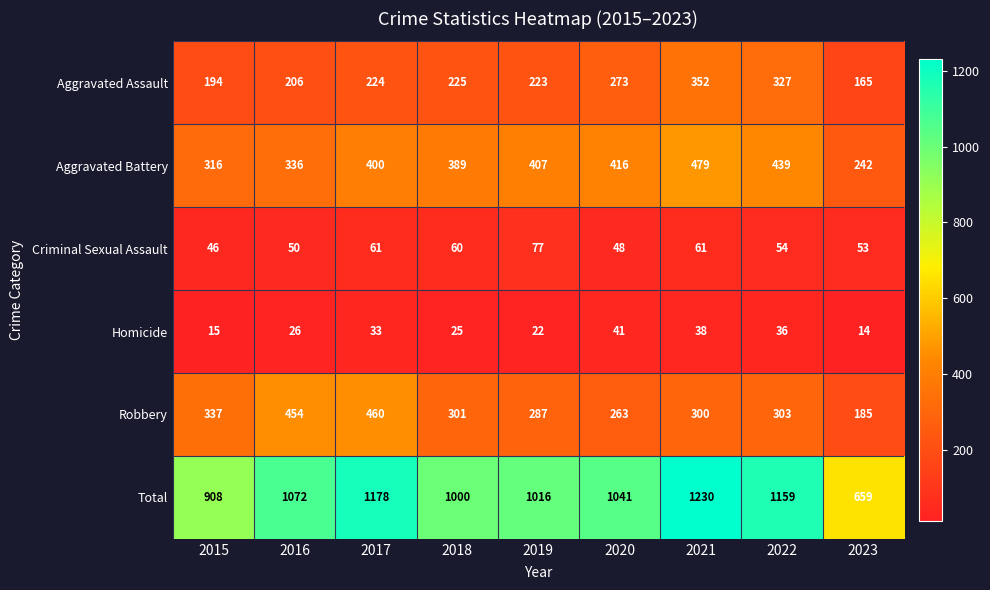

What is the smallest value displayed?

14